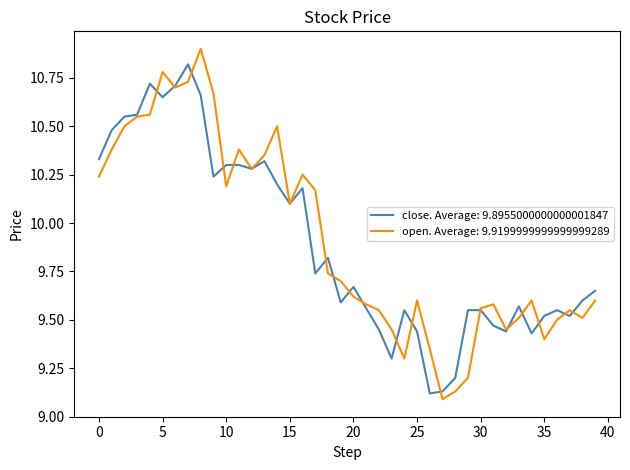

List the series in order of their peak value, highest first.

open. Average: 9.9199999999999999289, close. Average: 9.8955000000000001847